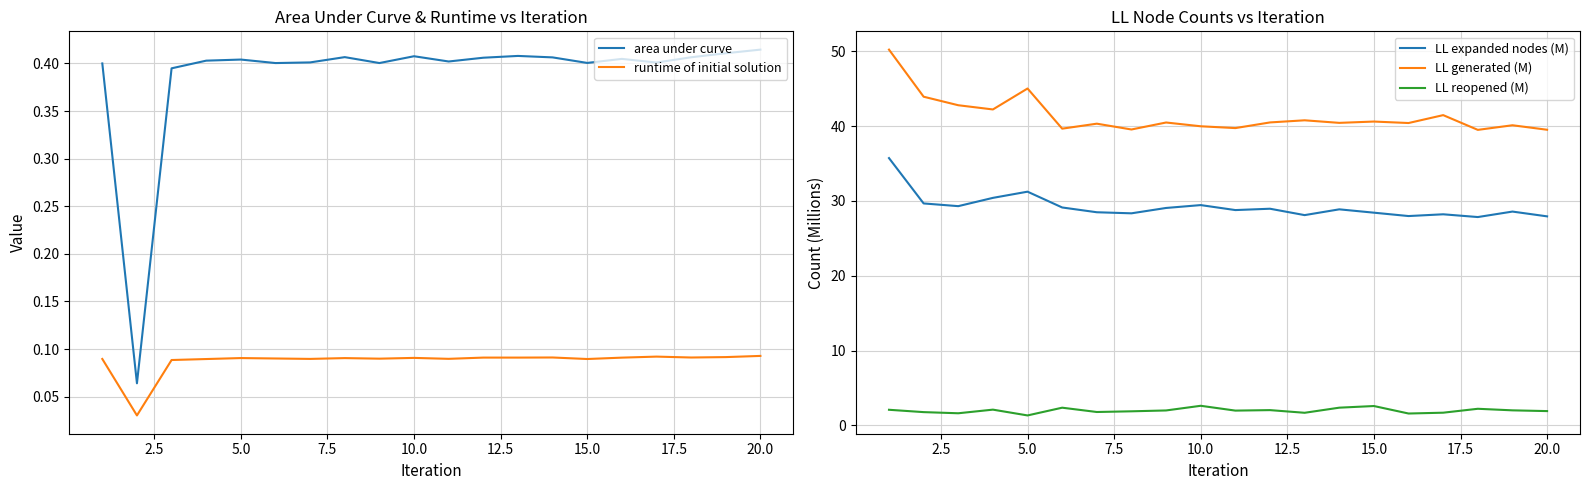

What is the average value of the runtime of initial solution series?

0.1